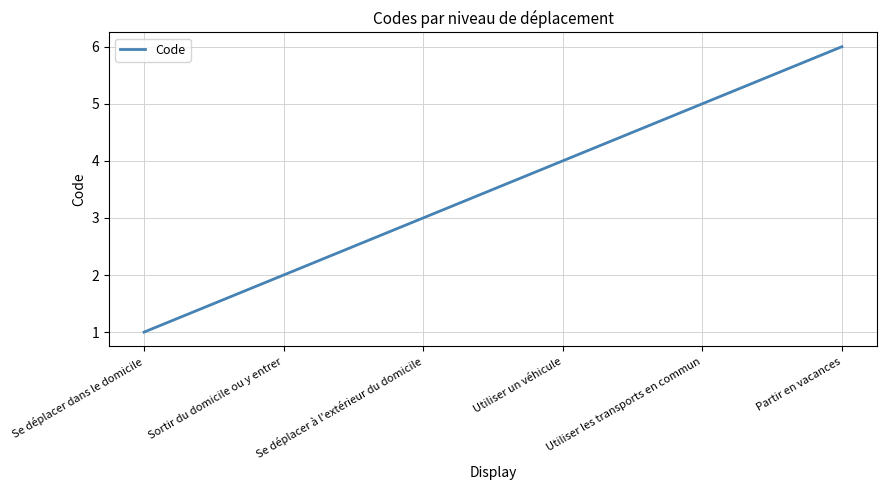

What position from the right is Utiliser les transports en commun?

2